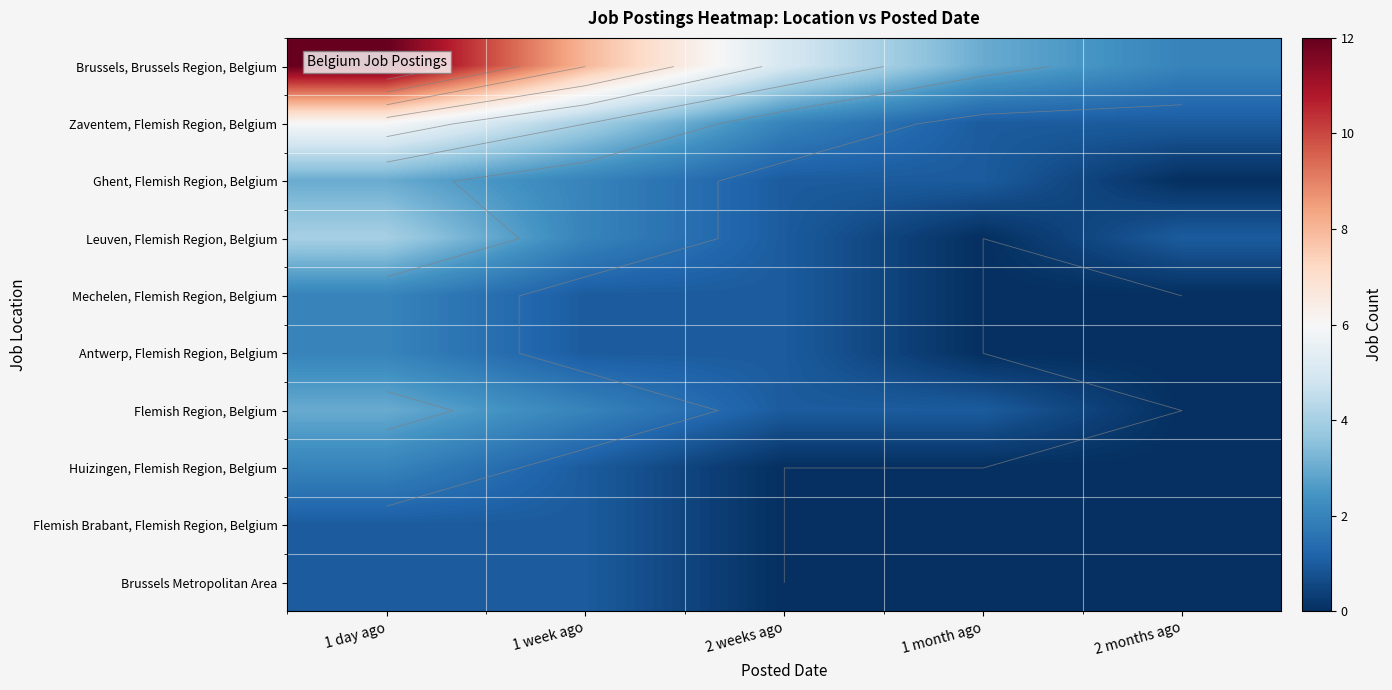

Reading left to right, what are all the values shown in this chart?

Brussels, Brussels Region, Belgium: 12	8	5	3	2
Zaventem, Flemish Region, Belgium: 6	4	2	1	1
Ghent, Flemish Region, Belgium: 3	2	1	1	0
Leuven, Flemish Region, Belgium: 4	2	1	0	1
Mechelen, Flemish Region, Belgium: 2	1	1	0	0
Antwerp, Flemish Region, Belgium: 2	1	1	0	0
Flemish Region, Belgium: 3	2	1	1	0
Huizingen, Flemish Region, Belgium: 2	1	0	0	0
Flemish Brabant, Flemish Region, Belgium: 1	1	0	0	0
Brussels Metropolitan Area: 1	1	0	0	0